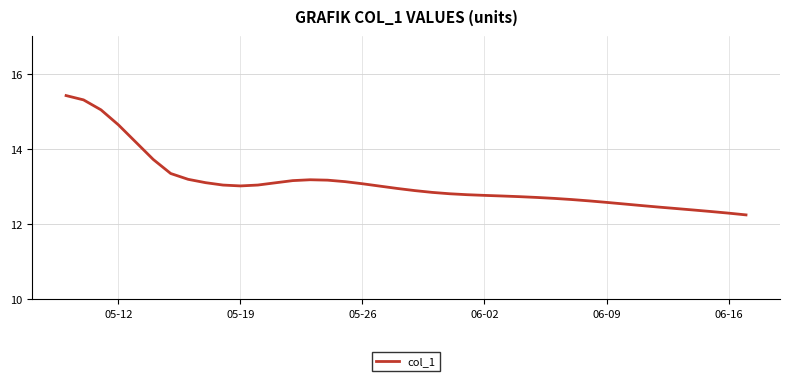

What is the smallest value displayed?

12.2